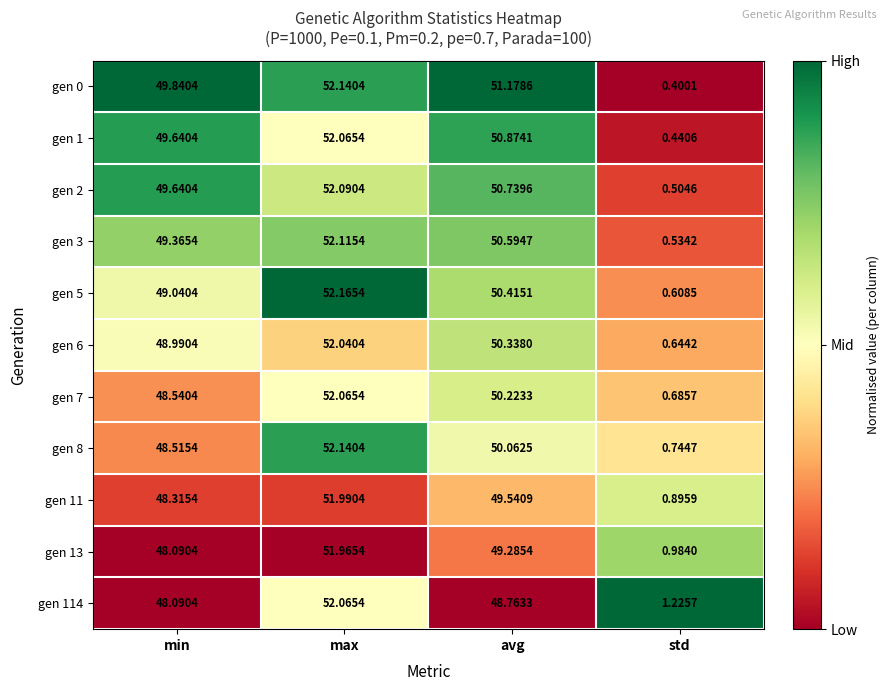

At which category does the chart reach its minimum across all series?

std